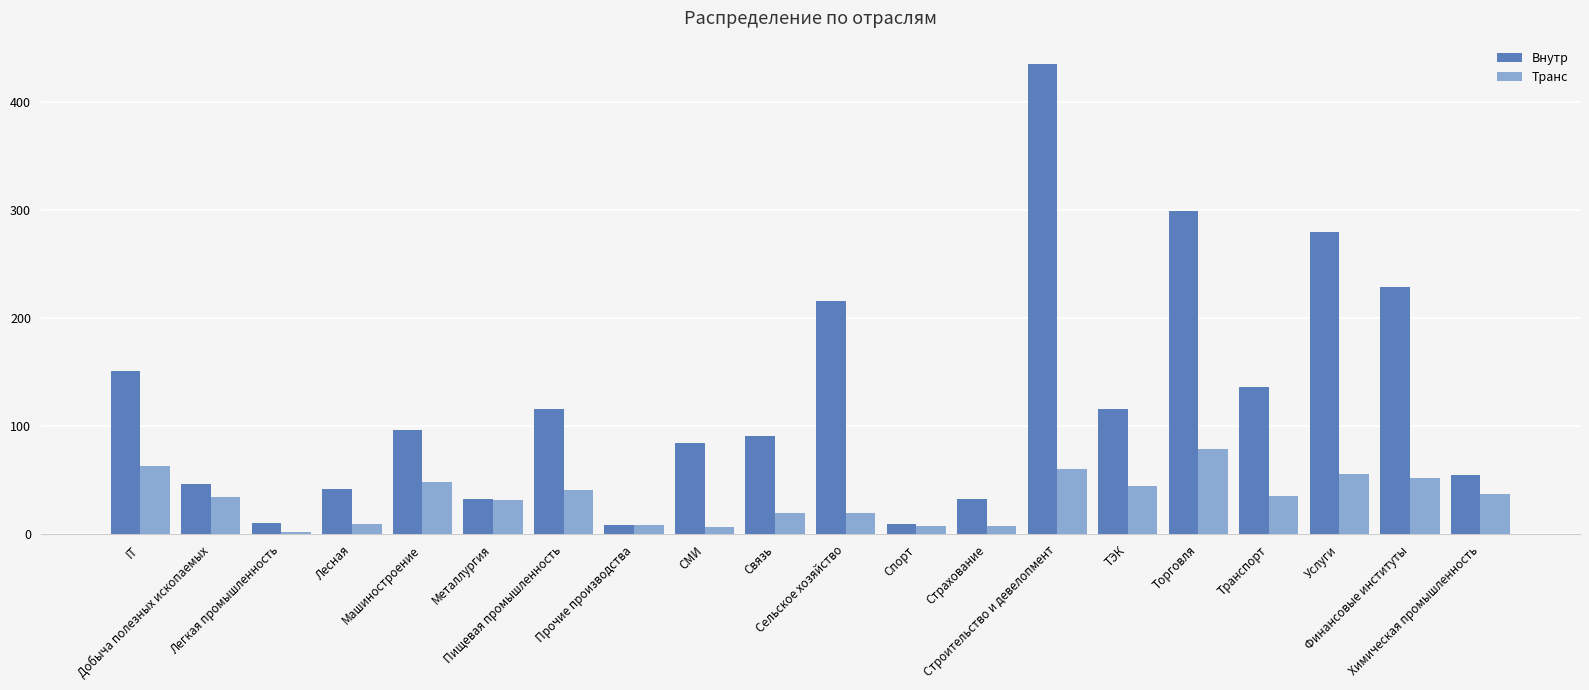

What is the smallest value displayed?

2